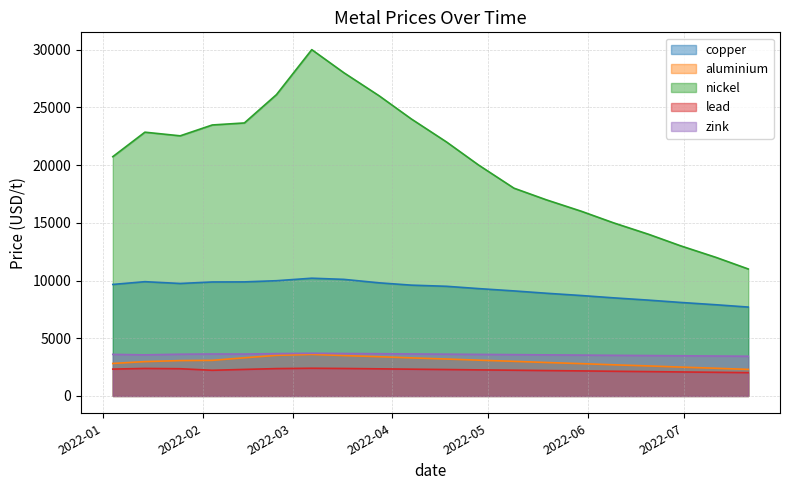

What are all the series names shown in the legend?

copper, aluminium, nickel, lead, zink